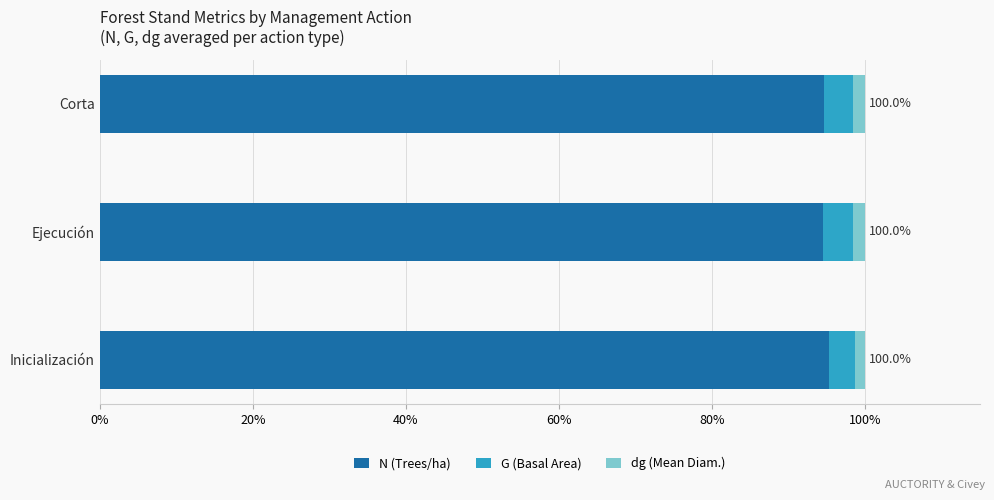

True or false: N (Trees/ha) has a value of 156.3 at Inicialización.

False